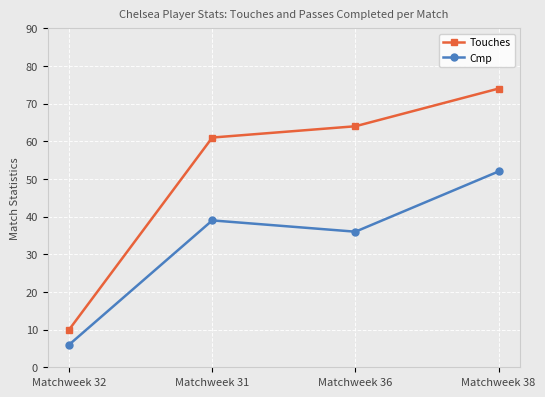

True or false: Touches and Cmp cross at least once.

False